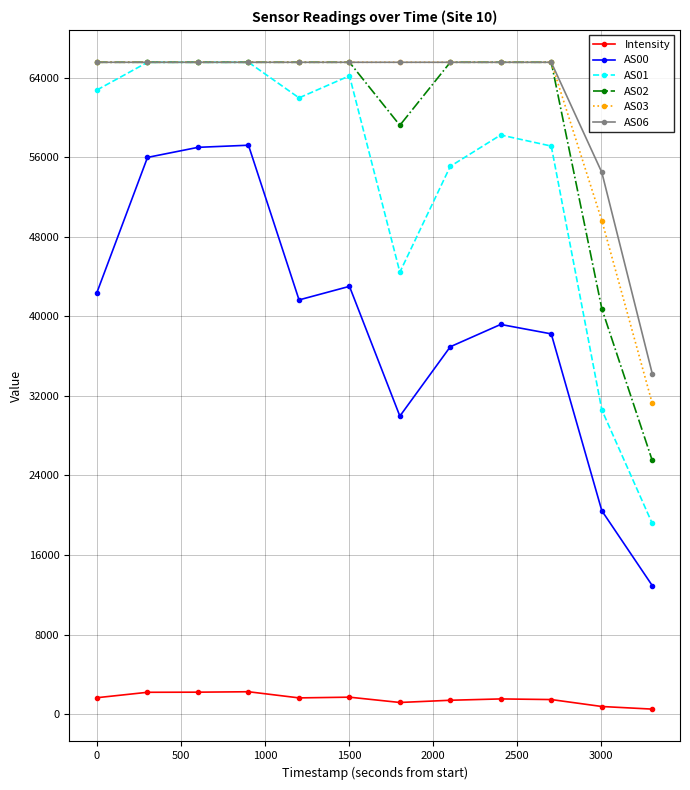

What is the value of the AS00 point at the 5th from the left?

41643.0